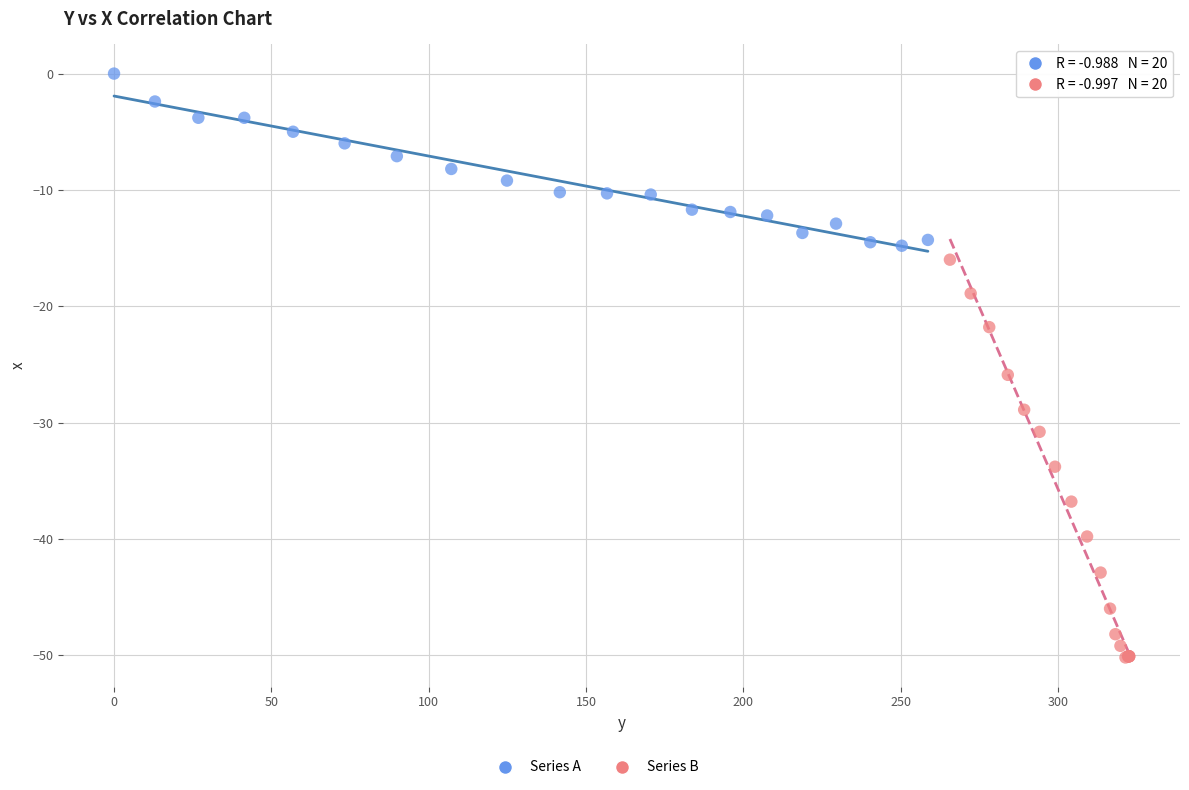

Which series contains the highest Y value?

Series A